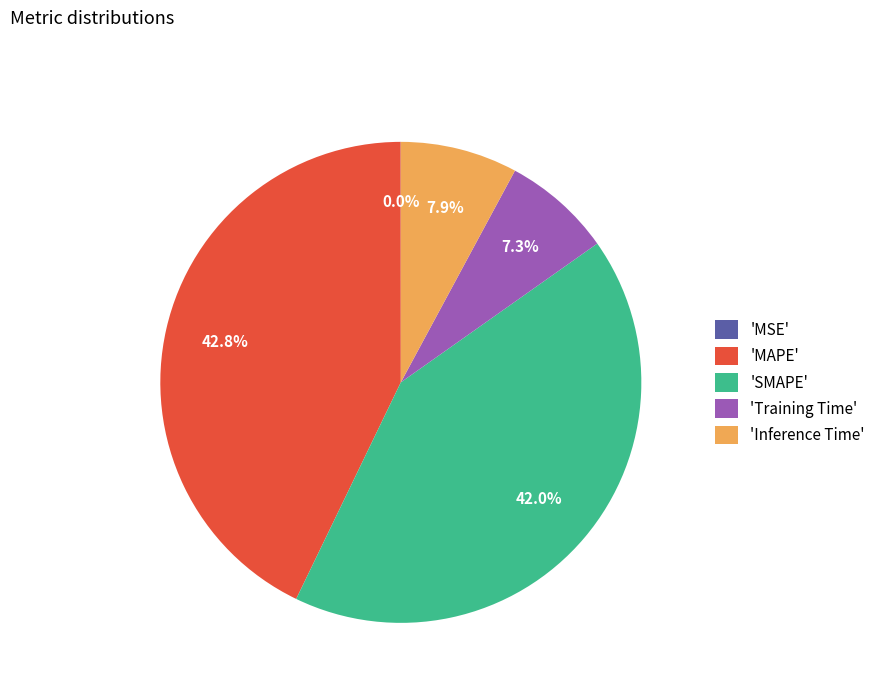

What portion of the pie excludes 'Training Time'?

92.7%